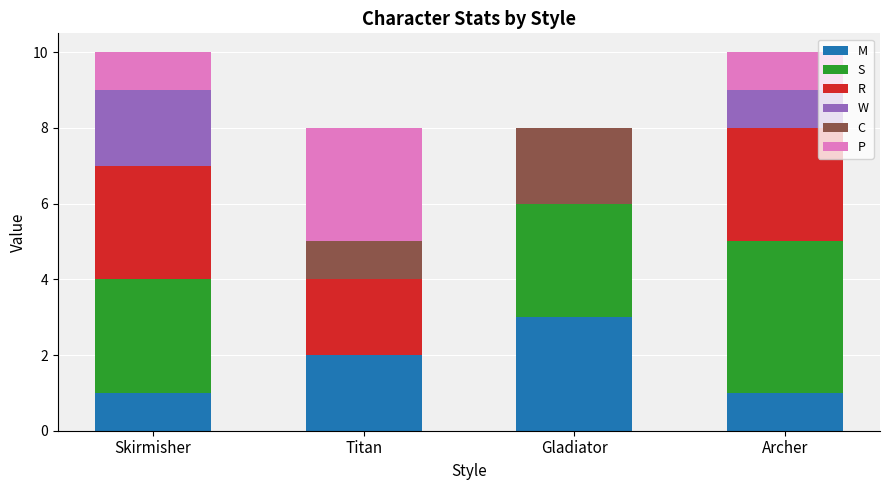

At which label does M reach its peak?

Gladiator